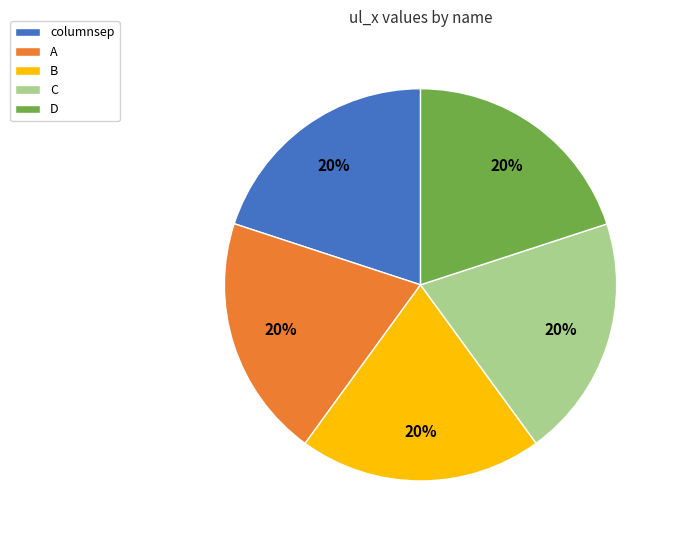

Approximately how many times larger is the value at B compared to columnsep?

1.0